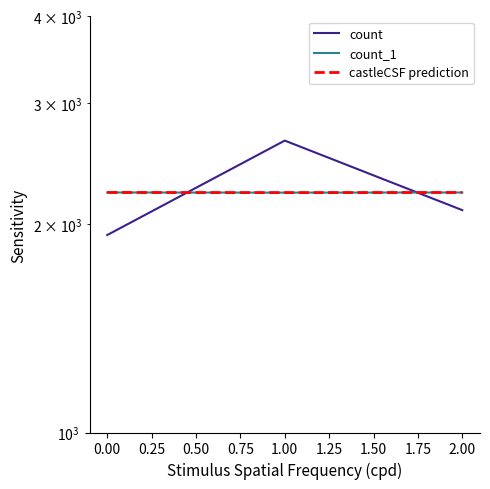

Is the value of castleCSF prediction at 0.00 greater than the value of count at 0.00?

Yes